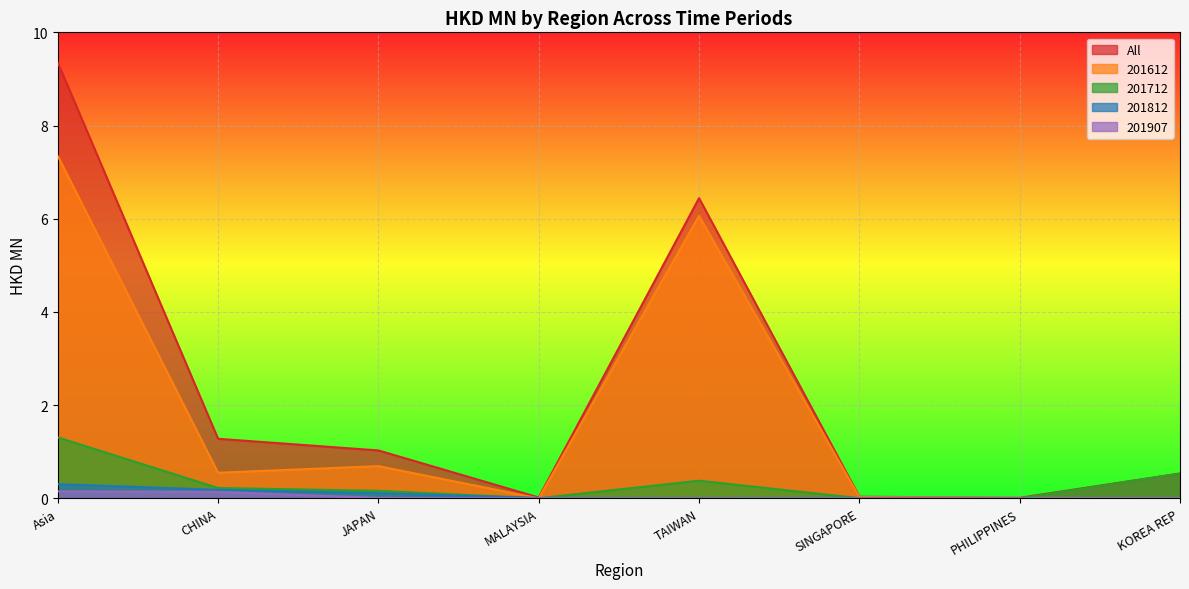

What is the difference between the 201612 values at KOREA REP and CHINA?

0.6